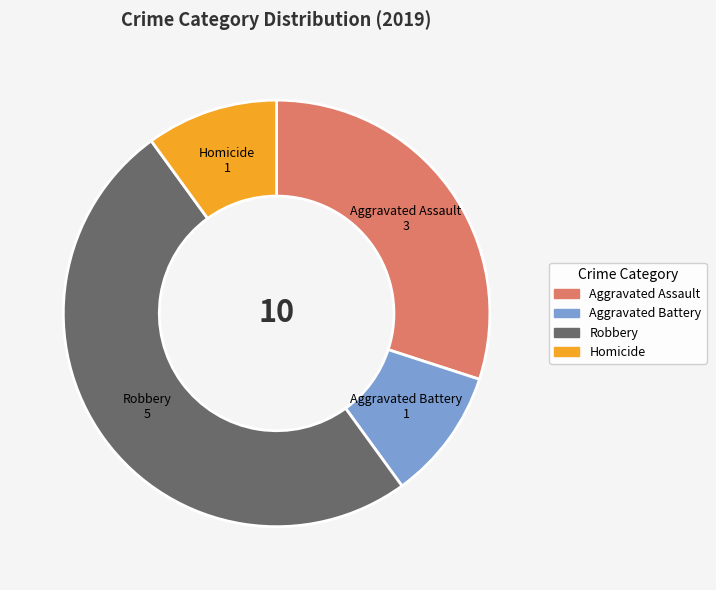

Does Aggravated Assault account for over 50% of the chart?

No